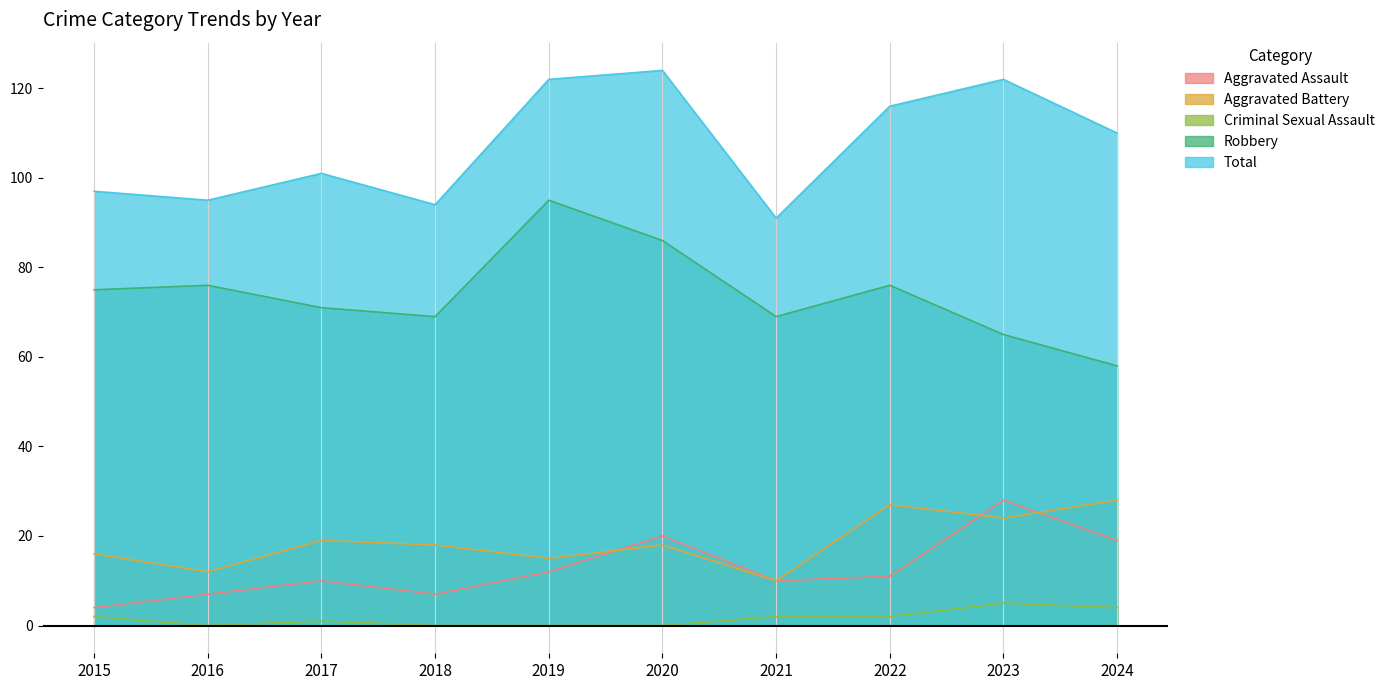

How many values in the Robbery series exceed 75?

4